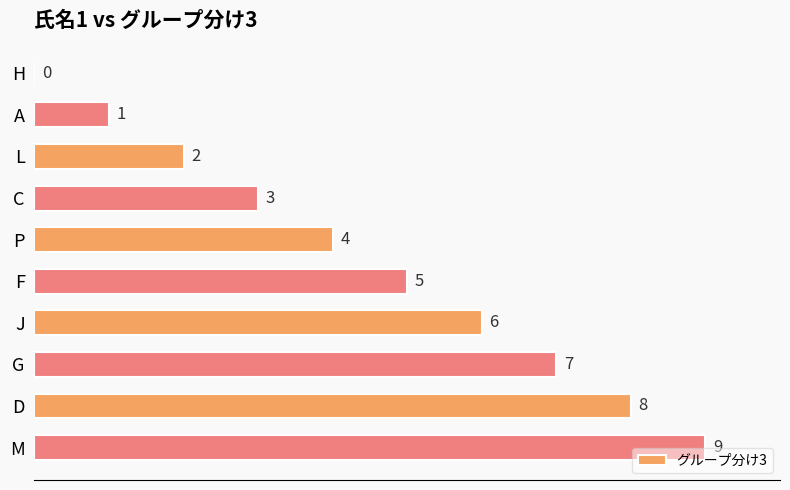

Count the number of categories in the chart.

10